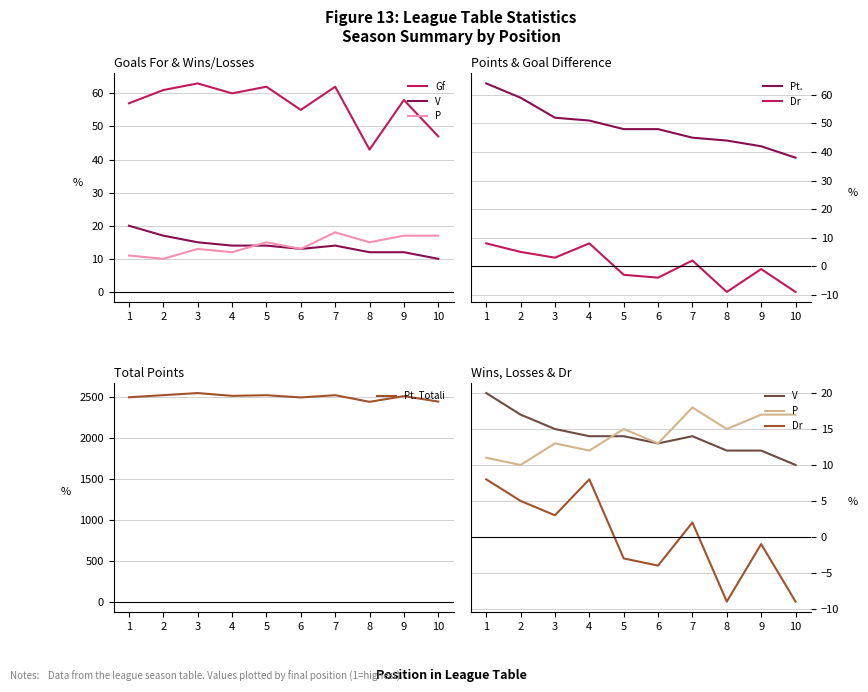

What is the minimum value shown in the chart?

-9.0